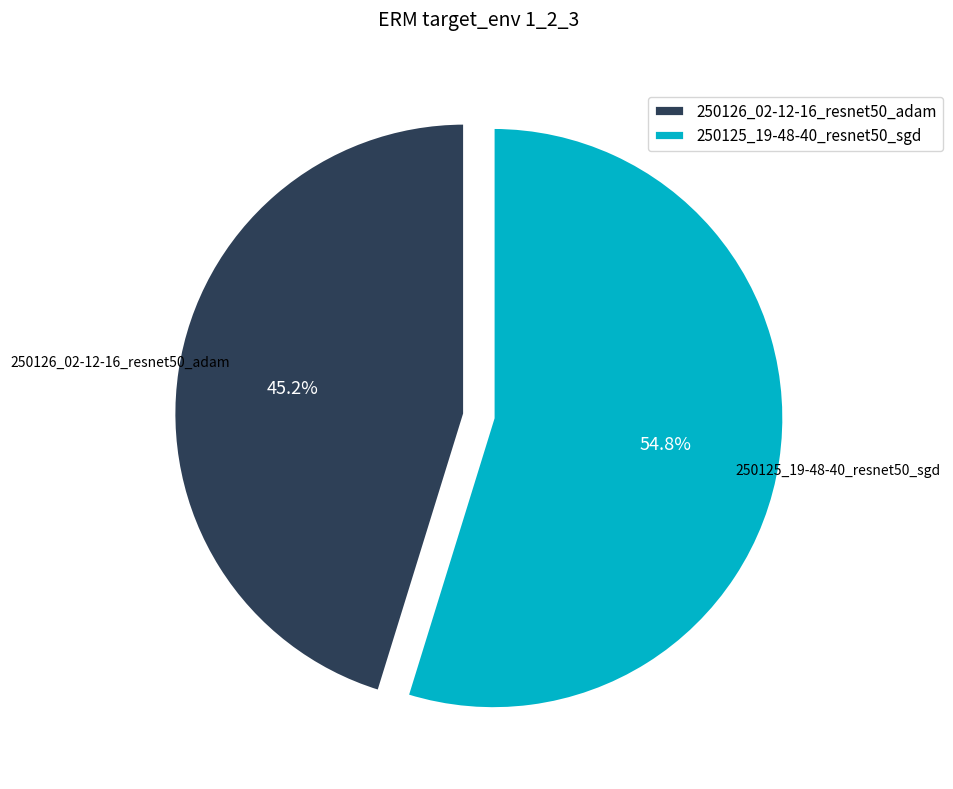

To the nearest percent, what is the difference between the 250125_19-48-40_resnet50_sgd and 250126_02-12-16_resnet50_adam slice percentages?

10%